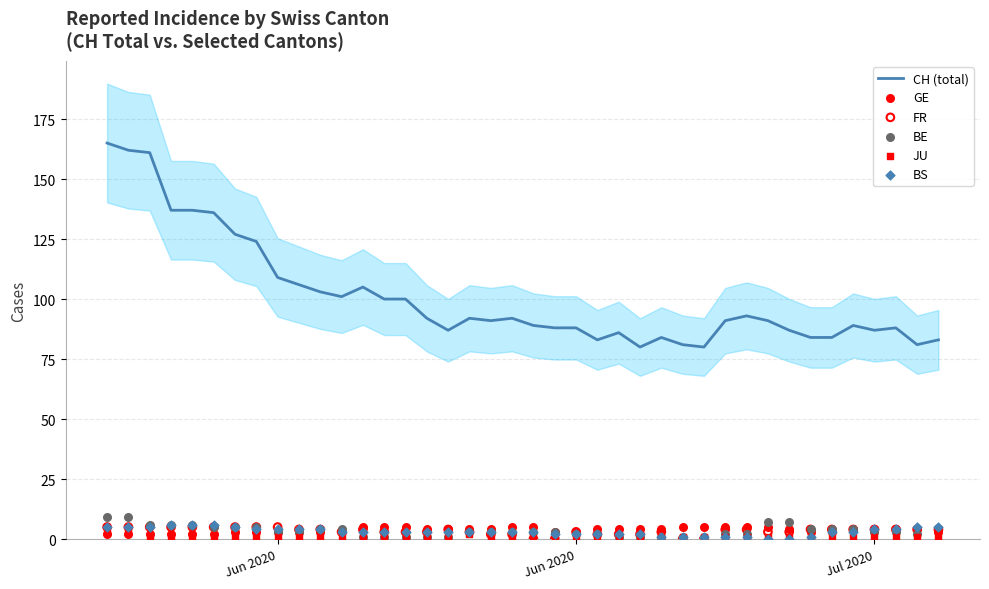

Is the value of BS at 21 greater than the value of CH (total) at 6?

No